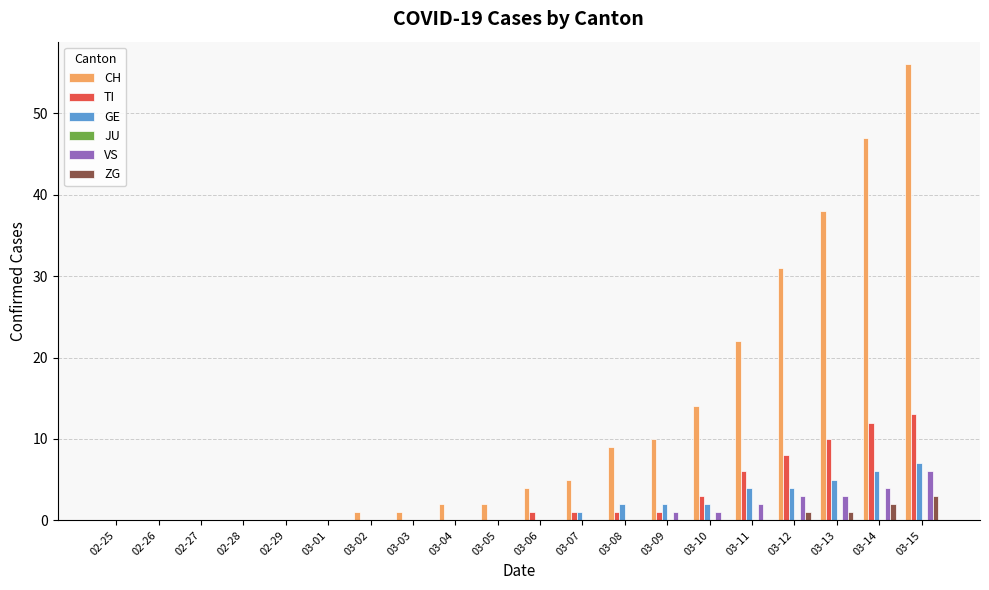

Which series has the largest range (max minus min)?

CH